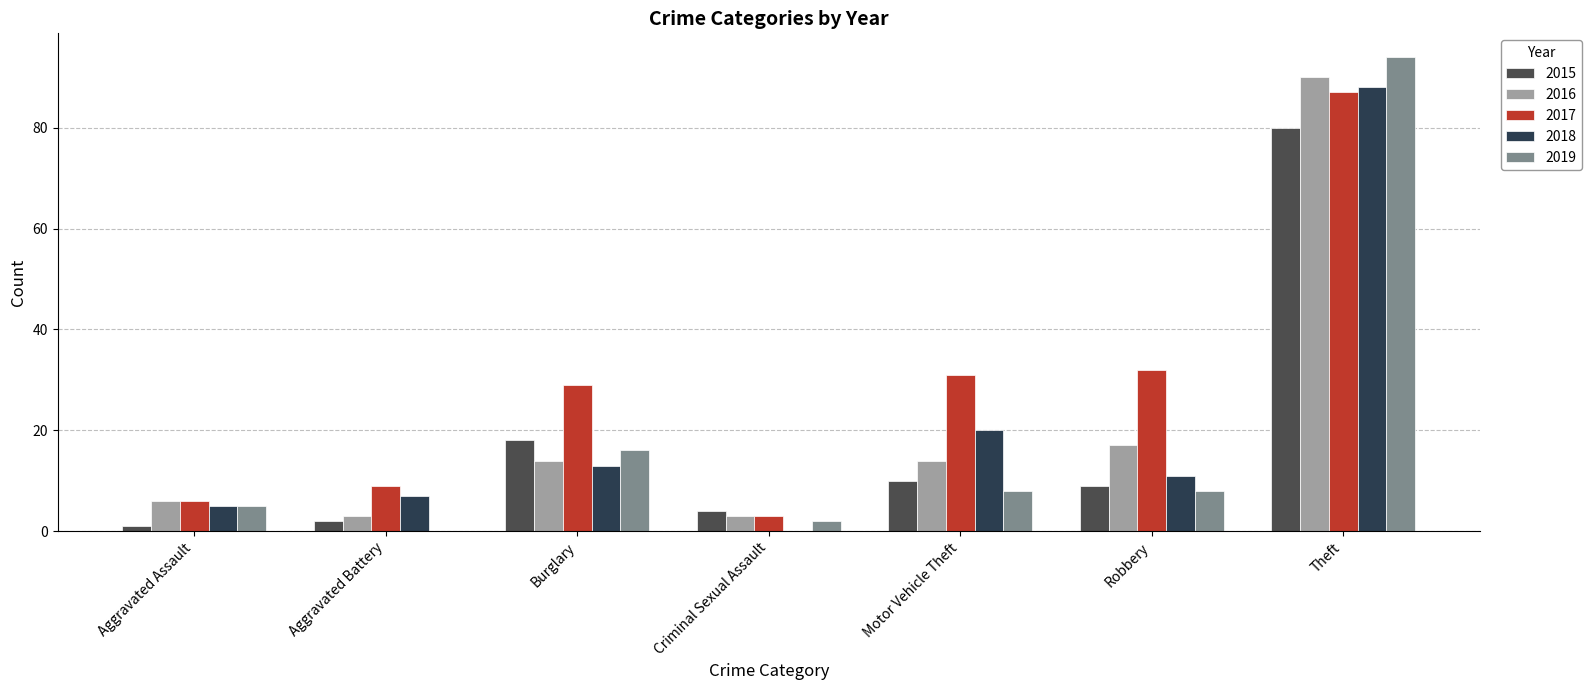

What is the difference between the 2018 values at Robbery and Criminal Sexual Assault?

11